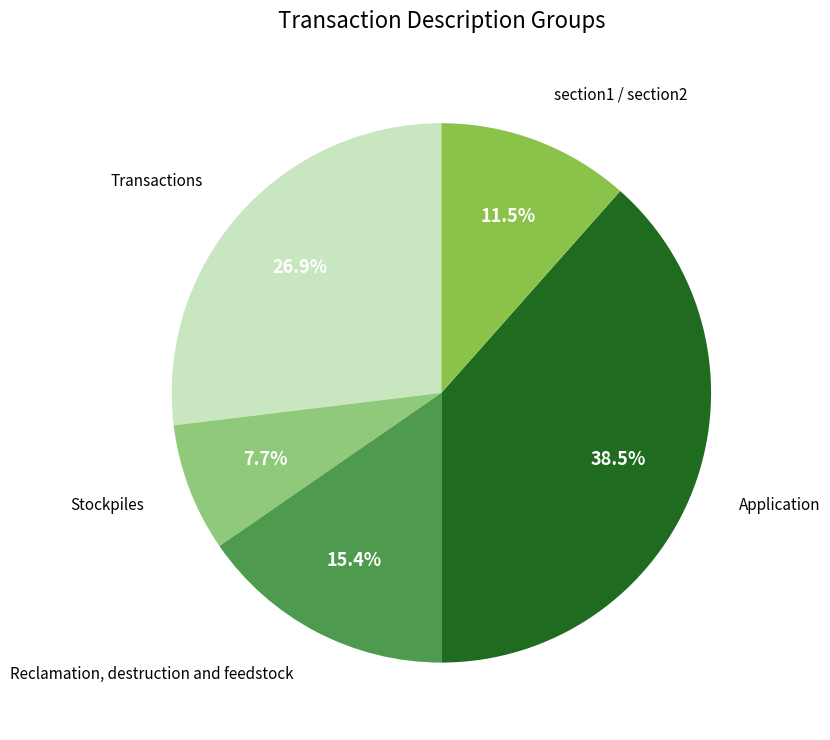

To the nearest percent, what is the average slice percentage?

20%